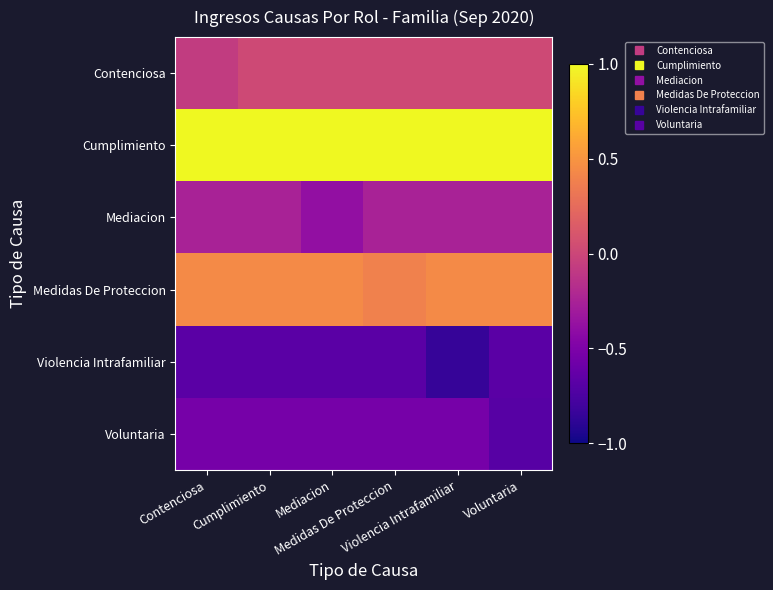

How many distinct data groups are displayed?

6